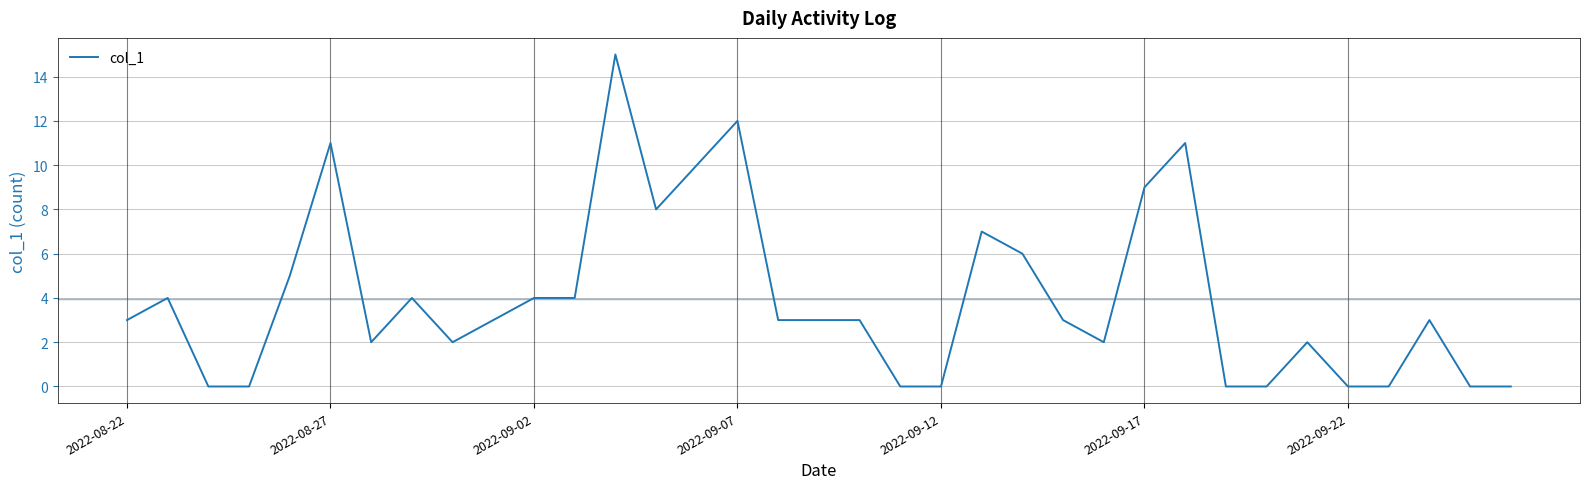

What is the maximum value shown in the chart?

15